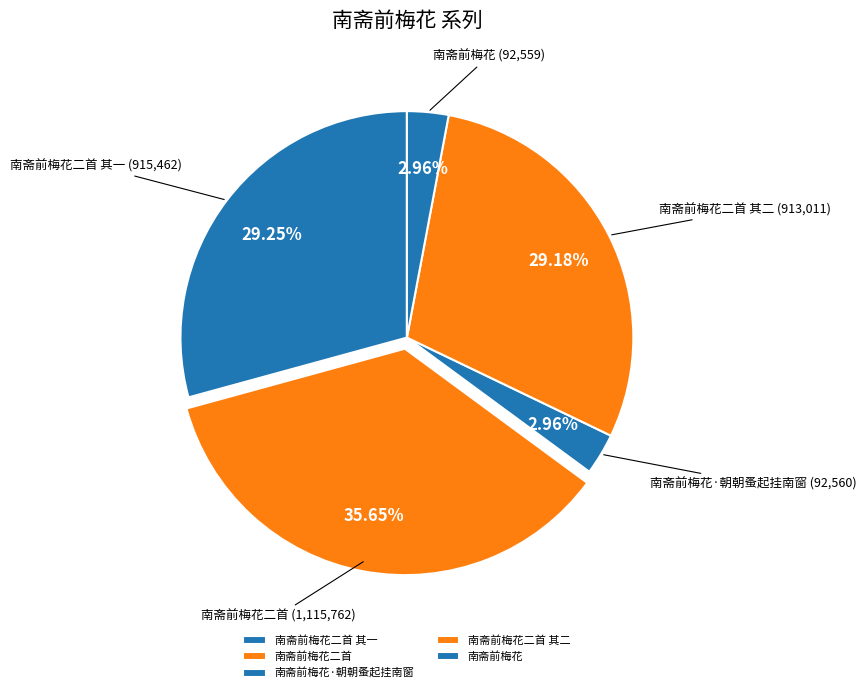

What is the largest slice in the pie chart?

南斋前梅花二首